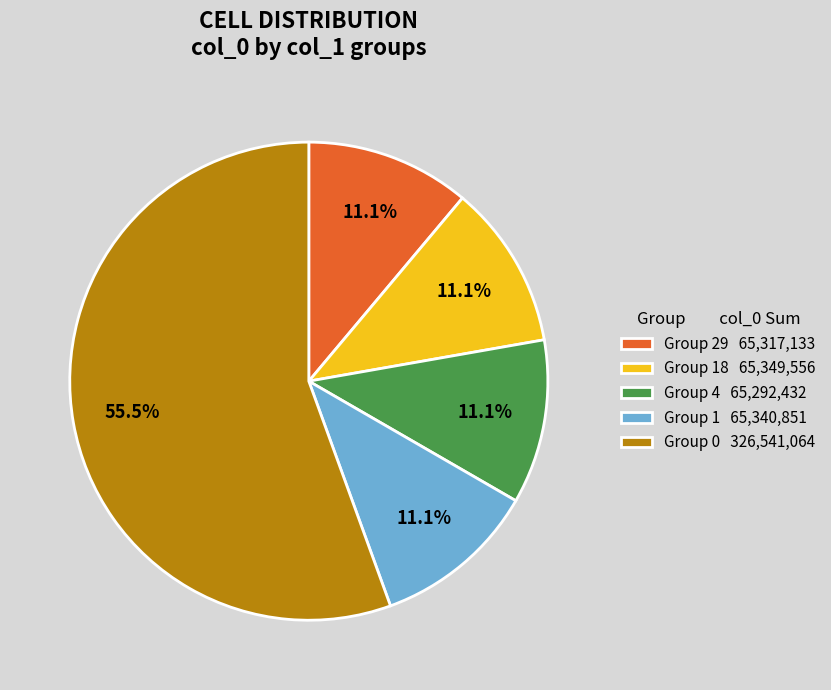

Is there any slice that represents more than half of the pie?

Yes